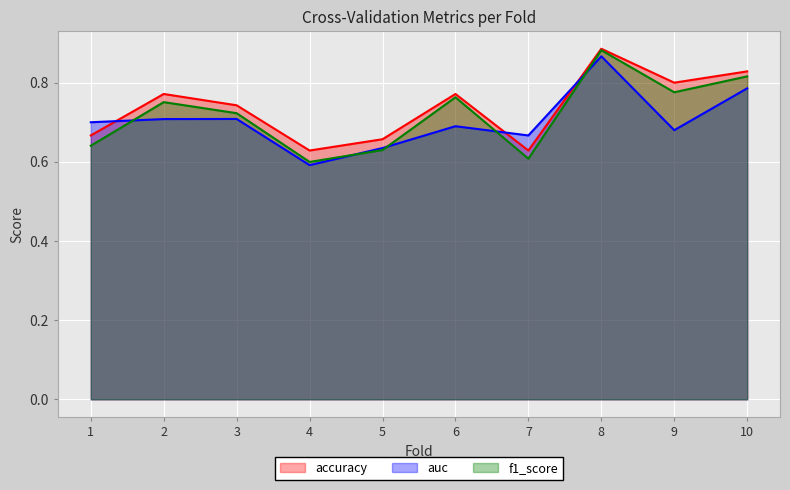

Where is the first local minimum for f1_score?

4